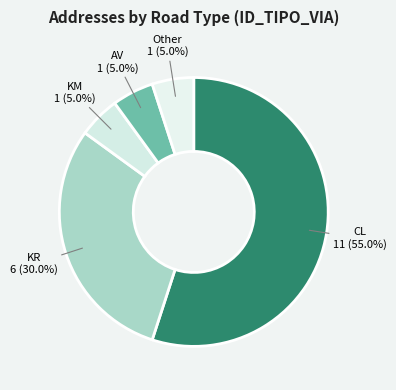

To the nearest percent, what percentage of the pie is KR?

30%